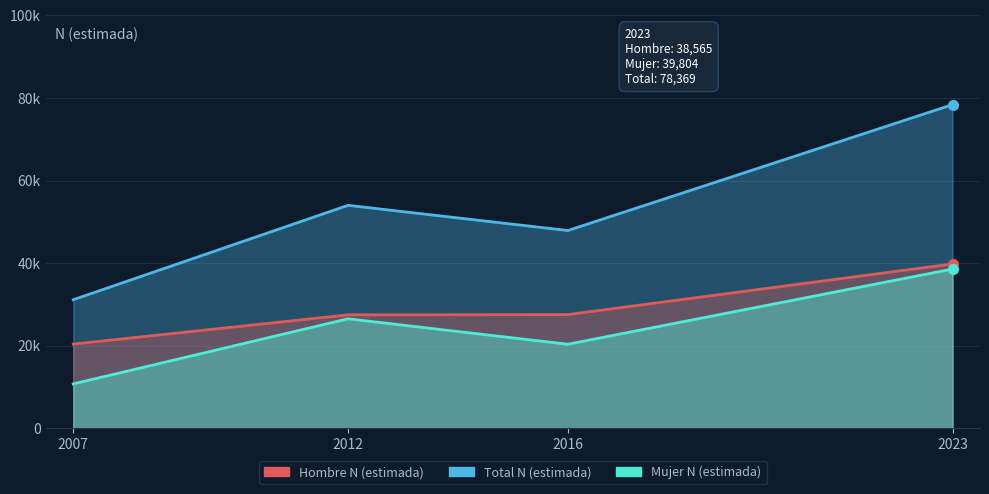

True or false: Hombre N (estimada) has a value of 38565 at 2023.

True